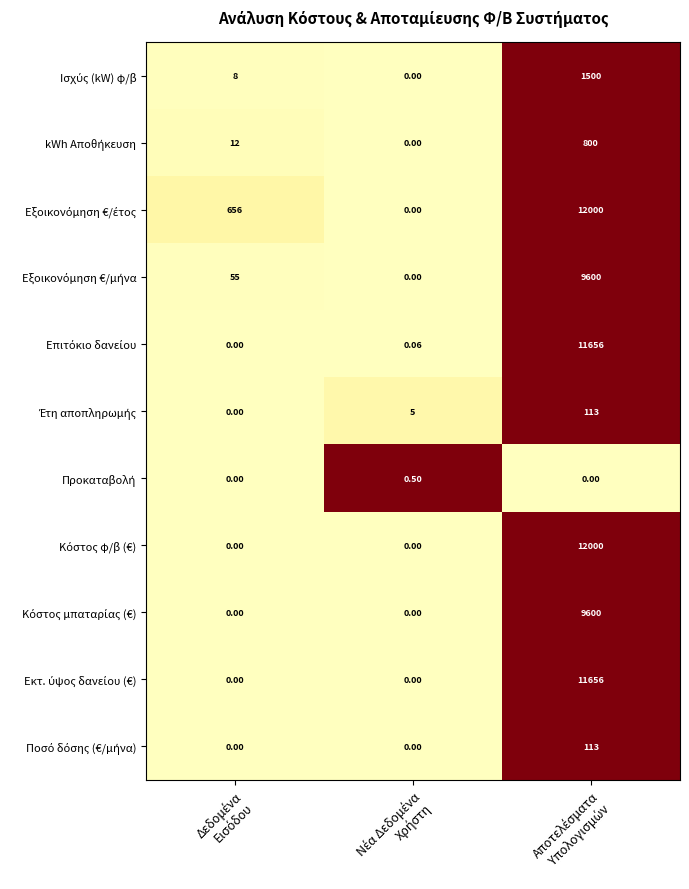

At which category does the chart reach its peak across all series?

Αποτελέσματα
Υπολογισμών